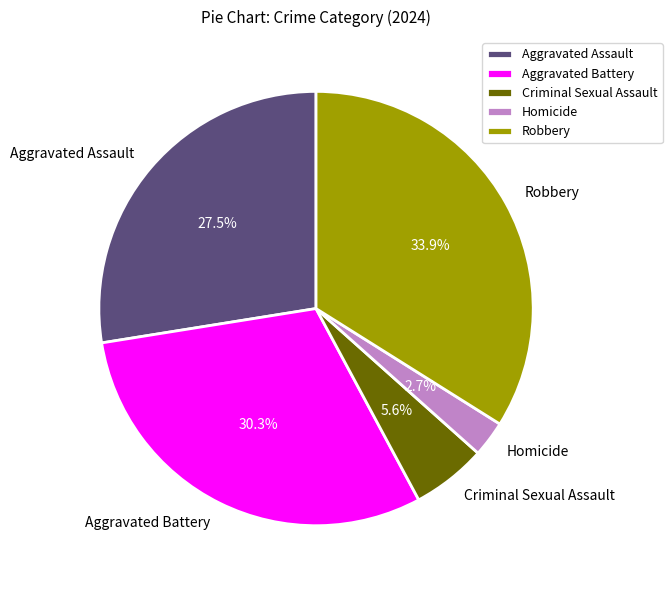

Between Aggravated Battery and Criminal Sexual Assault, which is larger?

Aggravated Battery